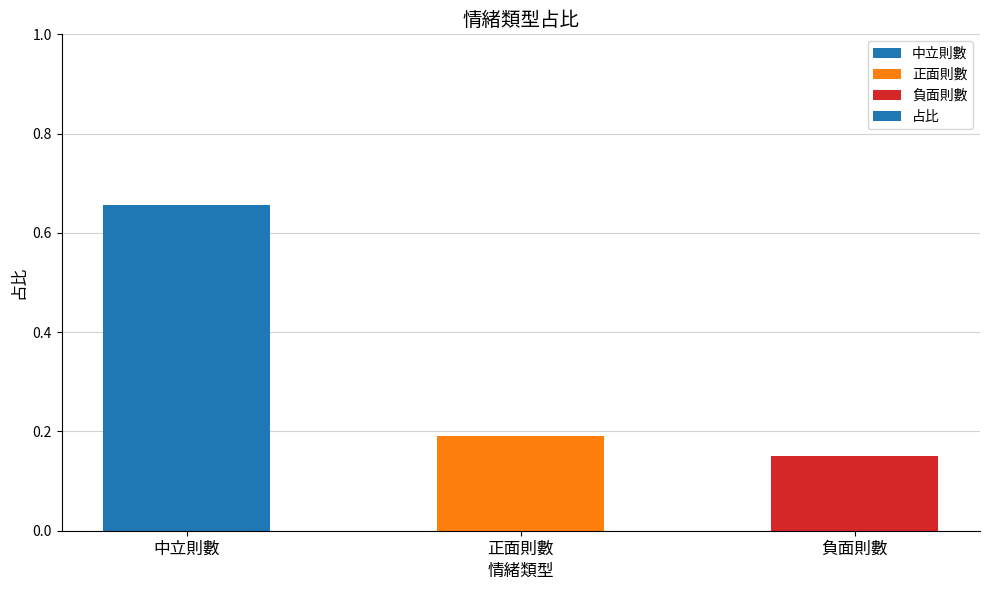

The value at 正面則數 is 0.2. True or false?

True